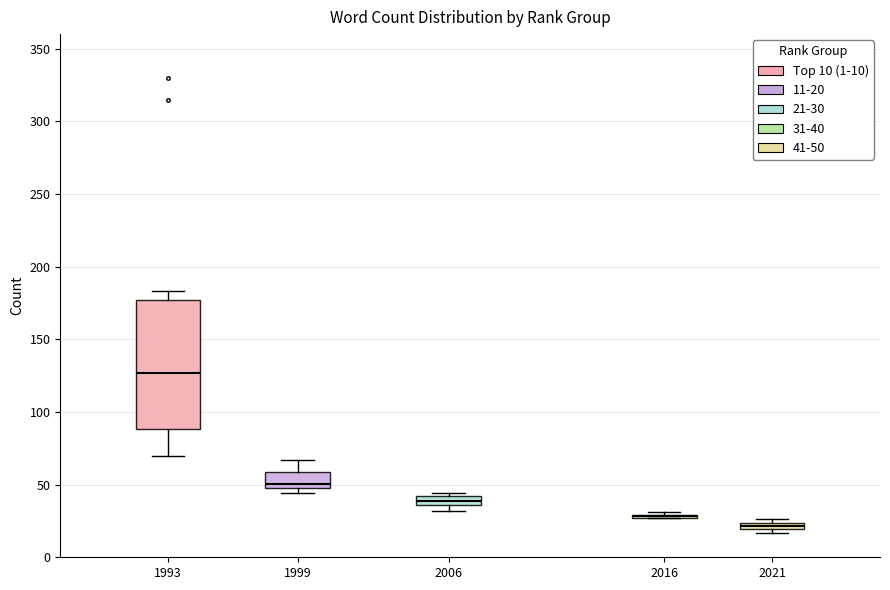

Comparing the boxes themselves (not the whiskers), which one is the tallest?

1993